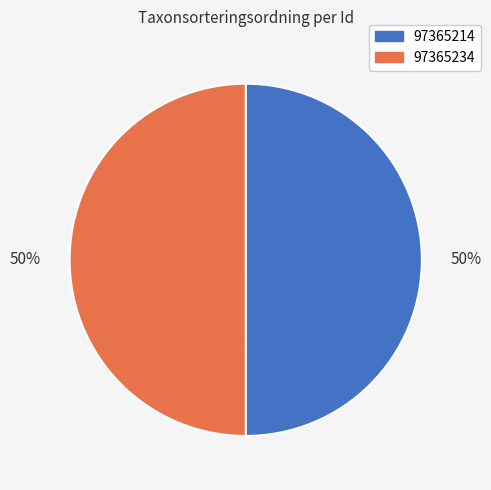

Approximately how many times larger is the value at 97365214 compared to 97365234?

1.0